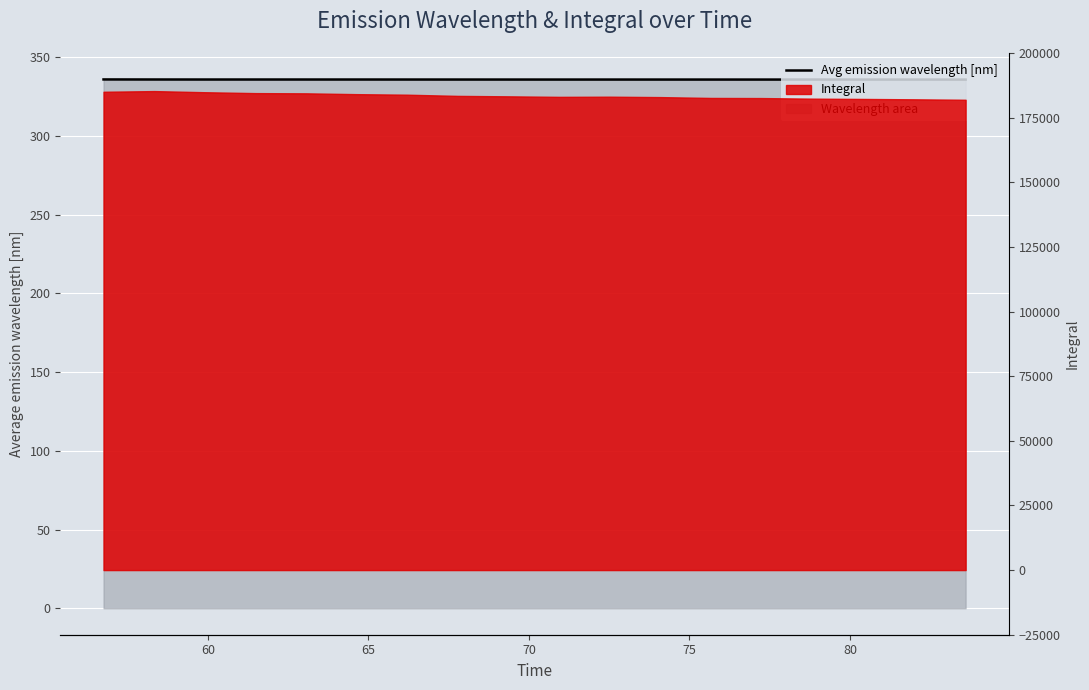

True or false: the data has more than 1 interior local peaks.

True